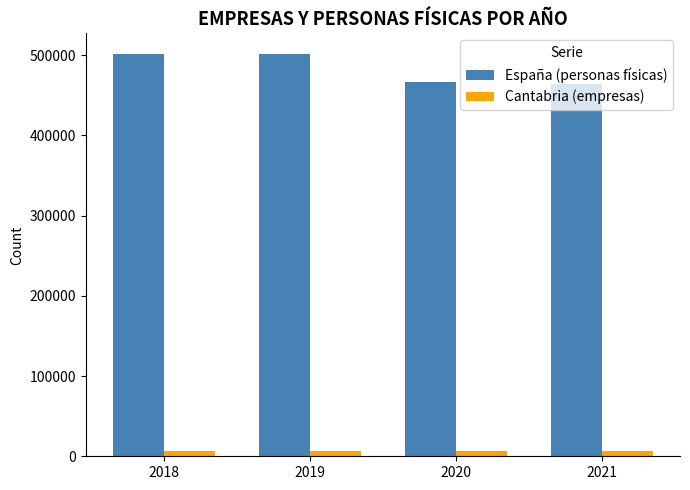

Rank the series by their maximum value, from lowest to highest.

Cantabria (empresas), España (personas físicas)